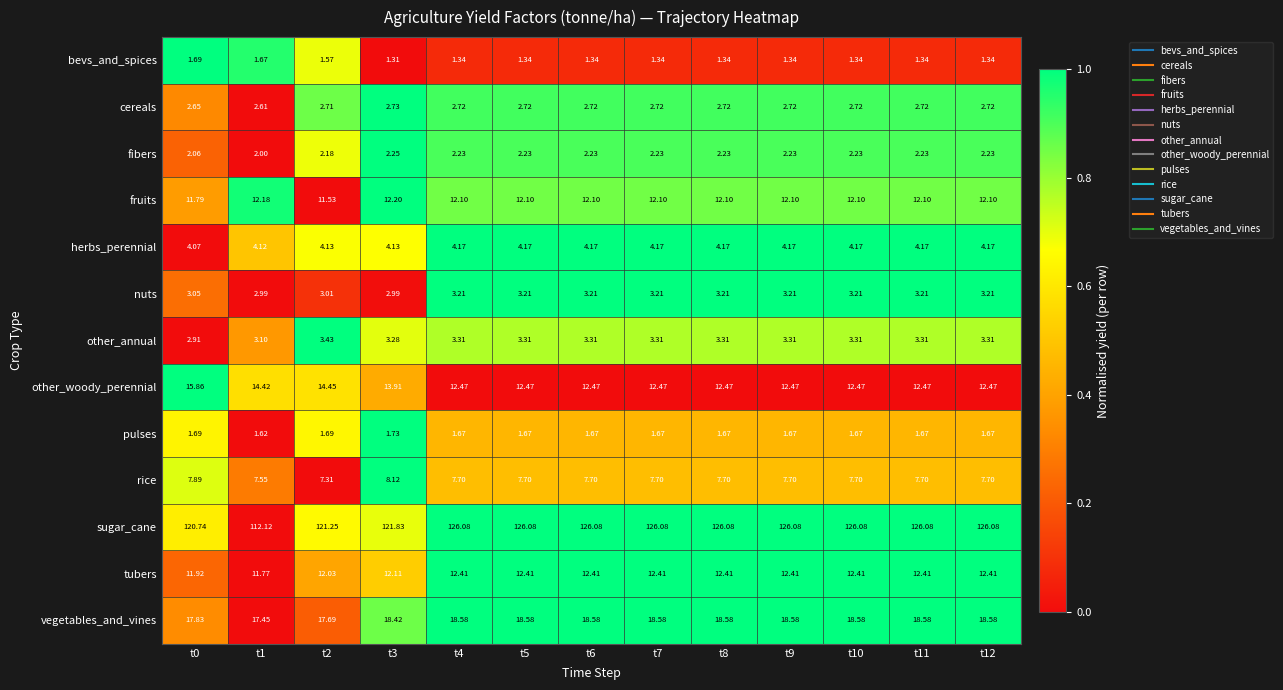

Is the value of nuts at t7 greater than the value of rice at t1?

No